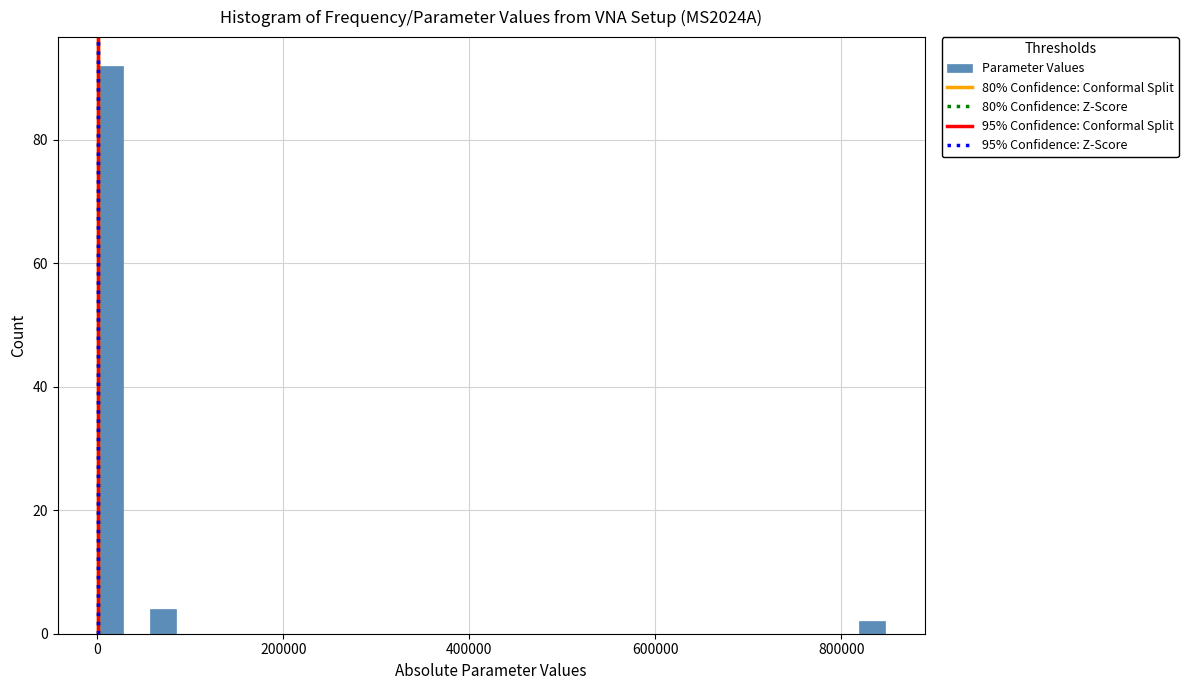

Read against the x-axis, roughly where is the centre of the tallest bar?

20000